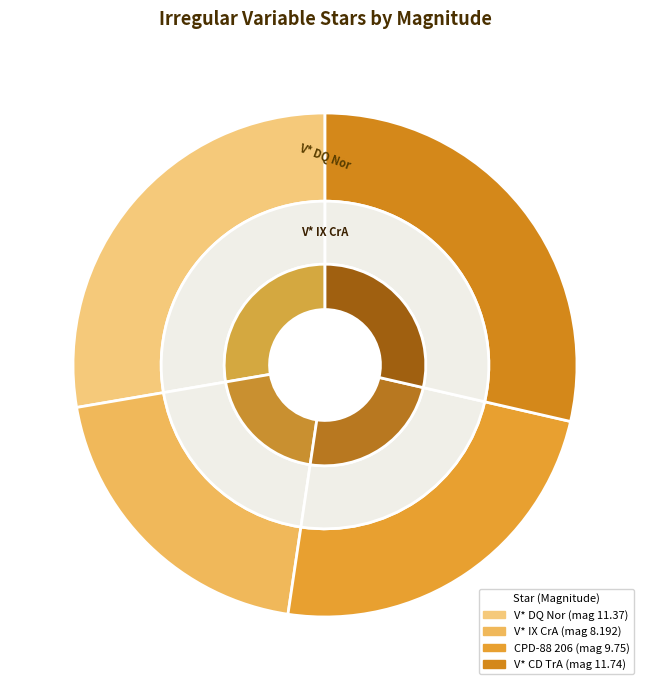

Is it true that V* DQ Nor is 33% of the pie?

False